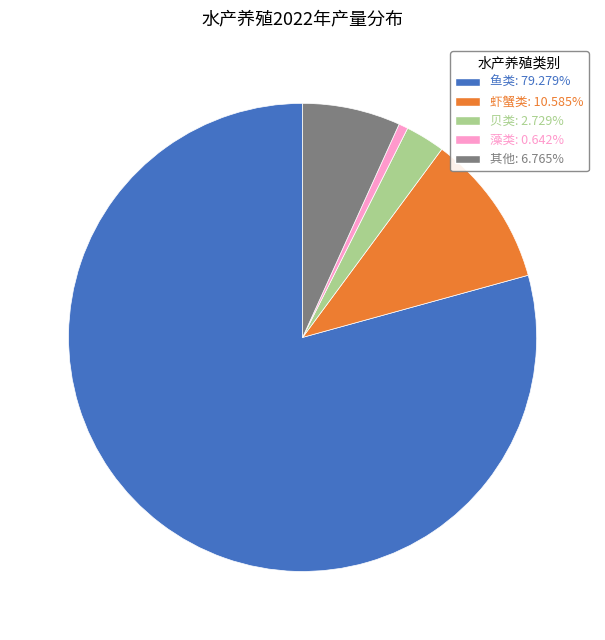

Combined, do 其他: 6.765% and 鱼类: 79.279% account for over 50%?

Yes